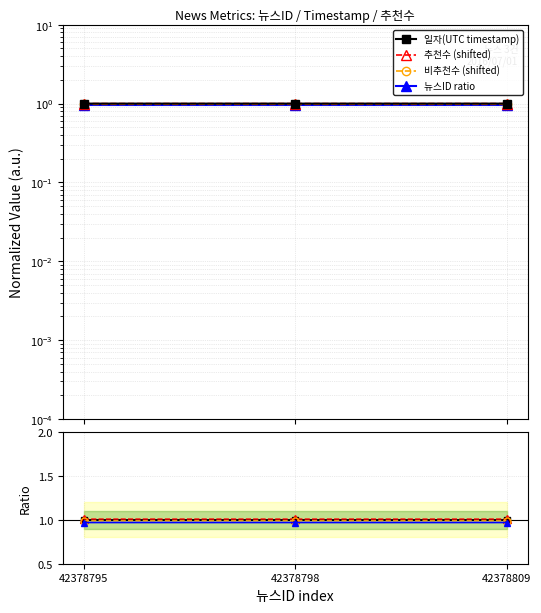

What is the value of the 뉴스ID ratio point at the 2nd from the left?

1.0